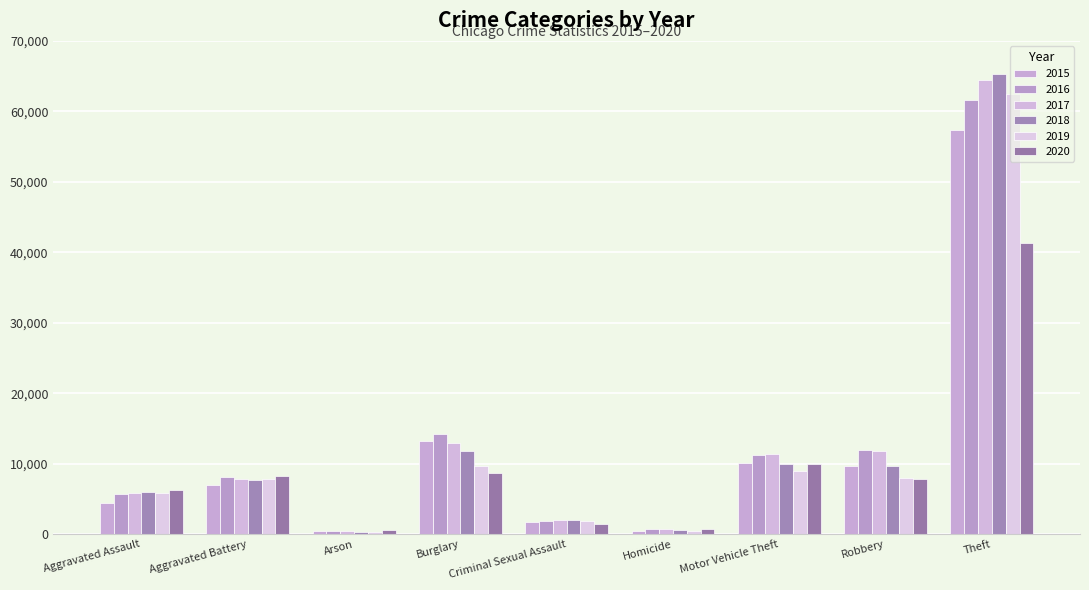

What is the value of the 2015 bar at the 9th from the left?

57350